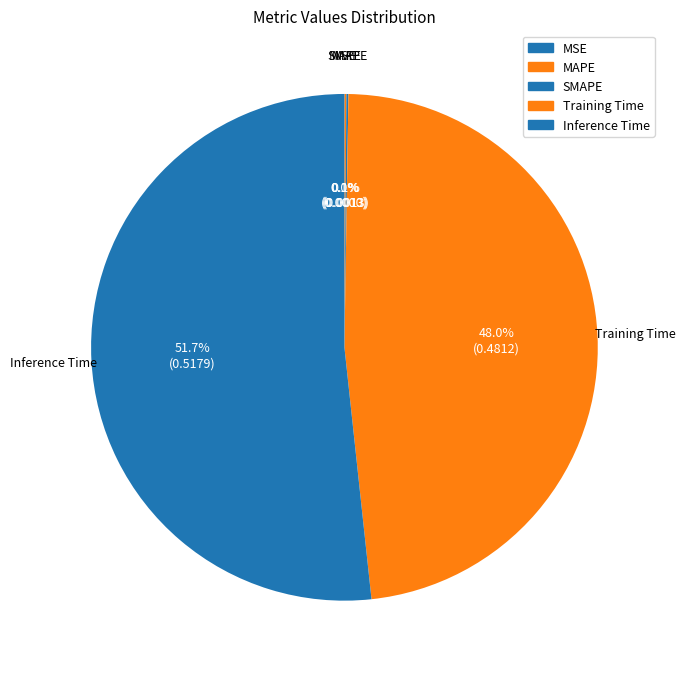

To the nearest percent, what is the average slice percentage?

20%